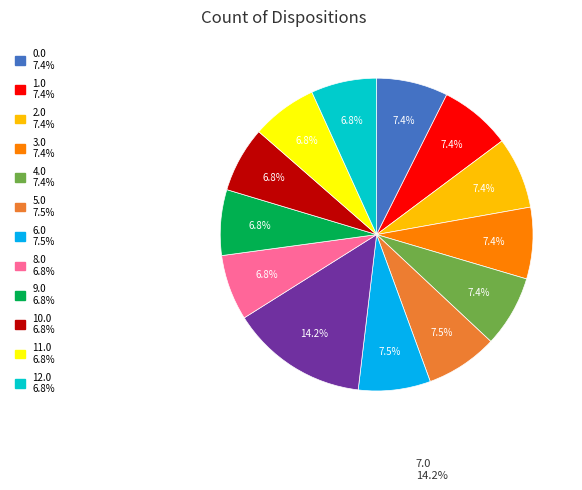

Does any single category account for the majority?

No